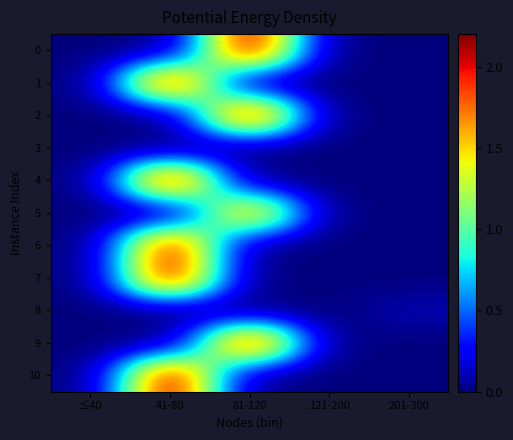

Reading right to left, list all the values displayed in this chart.

0: 201-300=0.0	121-200=0.0	81-120=2.2	41-80=0.0	≤40=0.0
1: 201-300=0.0	121-200=0.0	81-120=0.0	41-80=2.1	≤40=0.0
2: 201-300=0.0	121-200=0.0	81-120=2.2	41-80=0.0	≤40=0.0
3: 201-300=0.0	121-200=0.0	81-120=0.0	41-80=0.0	≤40=0.0
4: 201-300=0.0	121-200=0.0	81-120=0.0	41-80=2.2	≤40=0.0
5: 201-300=0.0	121-200=0.0	81-120=1.8	41-80=0.0	≤40=0.0
6: 201-300=0.0	121-200=0.0	81-120=0.0	41-80=2.1	≤40=0.0
7: 201-300=0.0	121-200=0.0	81-120=0.0	41-80=2.1	≤40=0.0
8: 201-300=0.1	121-200=0.0	81-120=0.0	41-80=0.0	≤40=0.0
9: 201-300=0.0	121-200=0.0	81-120=2.2	41-80=0.0	≤40=0.0
10: 201-300=0.0	121-200=0.0	81-120=0.0	41-80=2.2	≤40=0.0